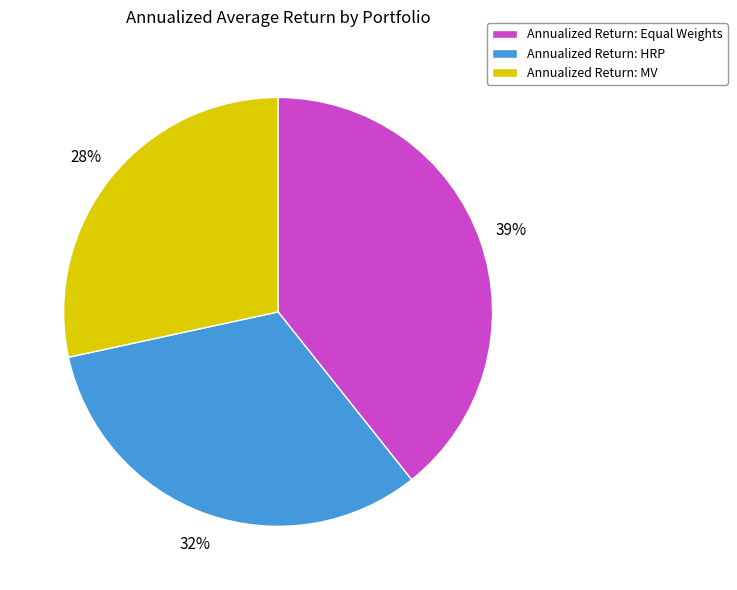

To the nearest percent, what percentage of the pie is Annualized Return: MV?

28%